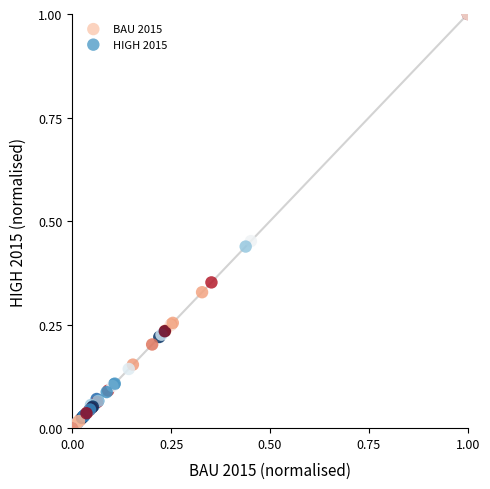

What are all the series names shown in the legend?

BAU 2015, HIGH 2015